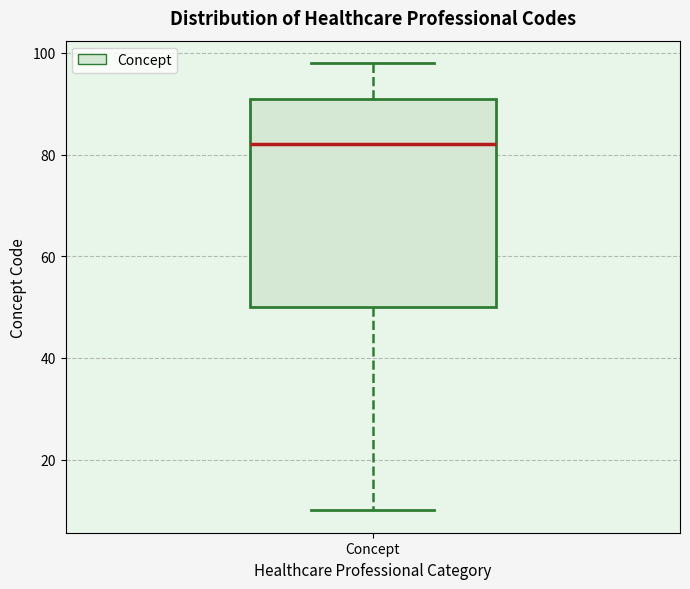

Transcribe this box plot: give where the median line is, the range the box spans, and where the two whiskers end, as read against the y-axis. The values are not printed on the chart, so give them approximately, as read against the axis.

median 82, box 50 to 92, whiskers 10 to 98